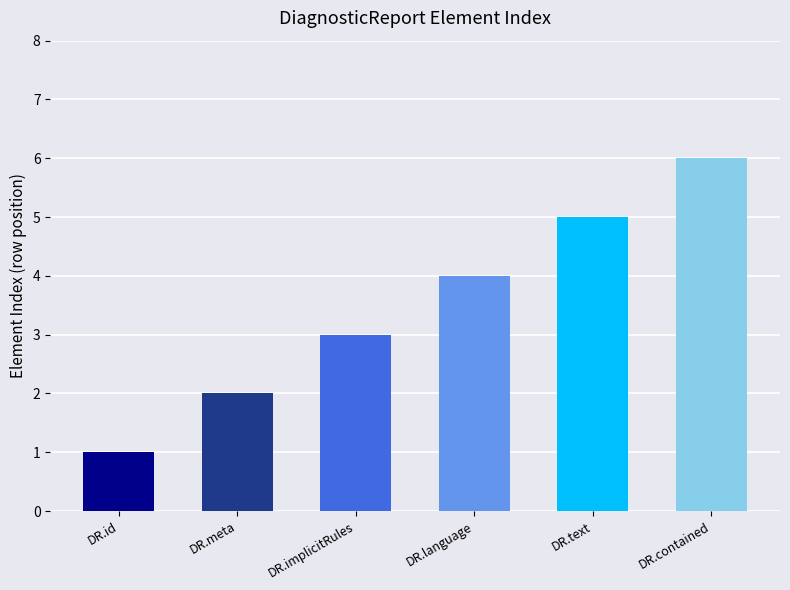

Reading right to left, list all the values displayed in this chart.

DR.contained=6	DR.text=5	DR.language=4	DR.implicitRules=3	DR.meta=2	DR.id=1